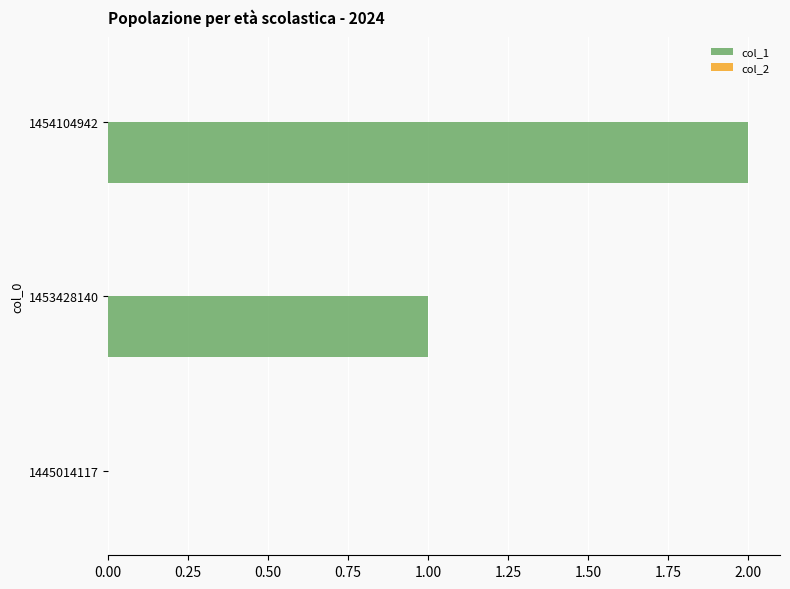

What is the change in value from 1445014117 to 1453428140?

+1